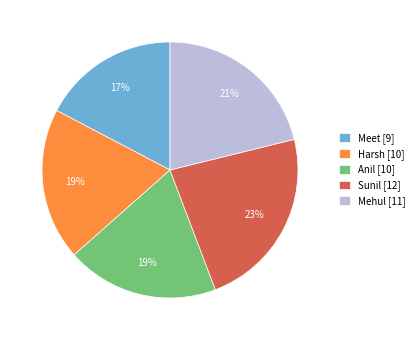

Is it true that Harsh is 29% of the pie?

False